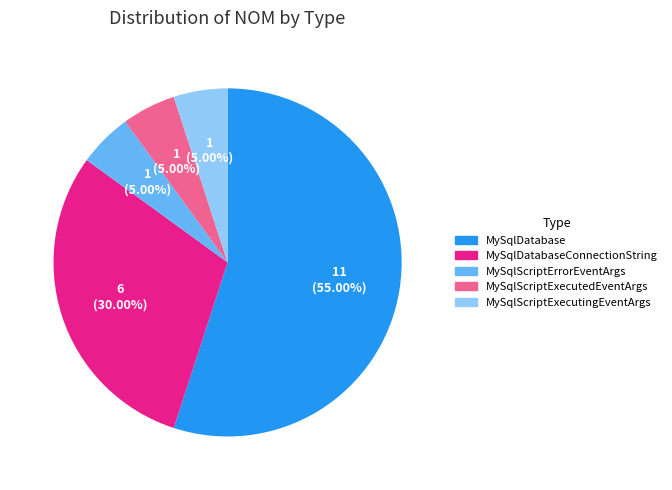

What portion of the pie excludes MySqlDatabase?

45.0%